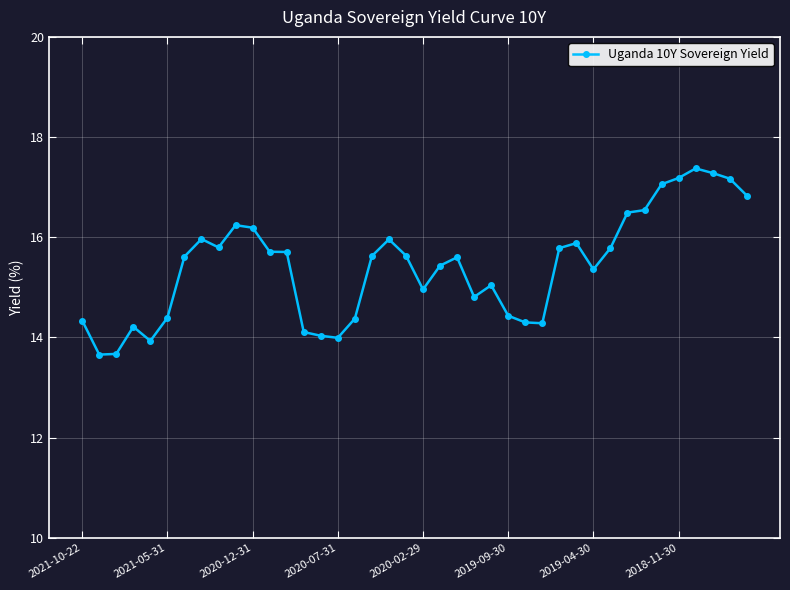

What is the greatest value displayed?

17.4